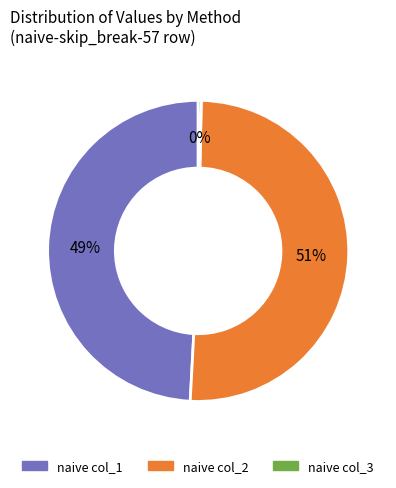

To the nearest percent, what is the average slice percentage?

33%